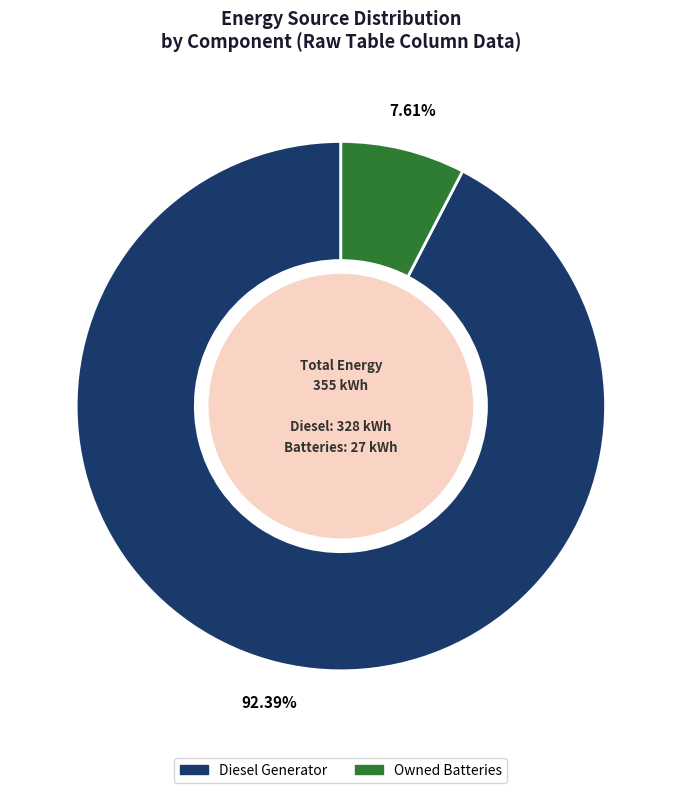

Is there a majority slice in this chart?

Yes